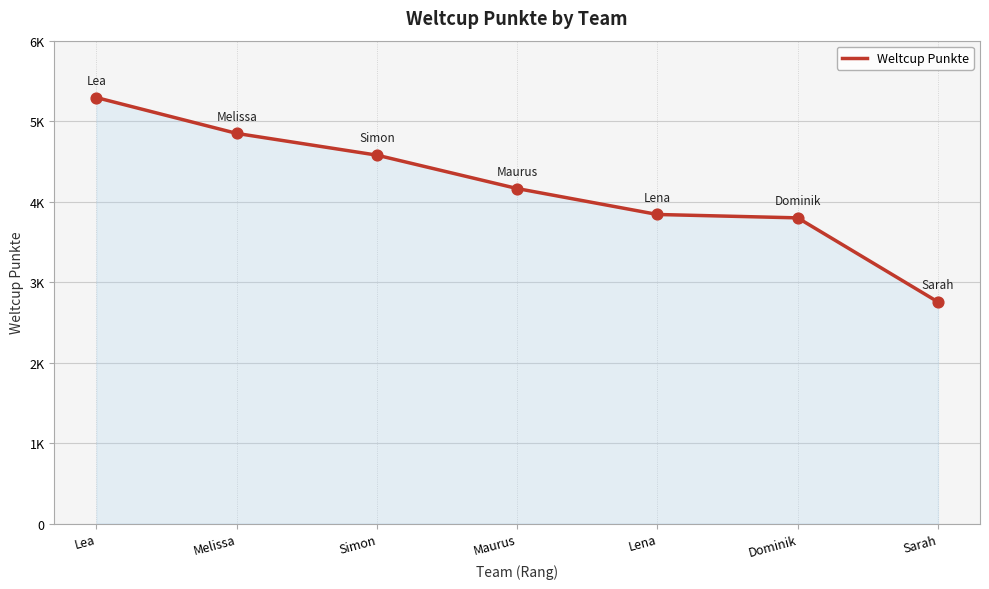

What is the change in value from Melissa to Simon?

-270